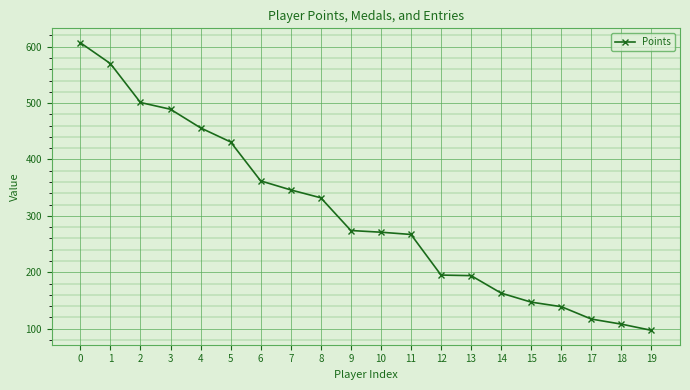

At which category does the chart reach its minimum across all series?

19